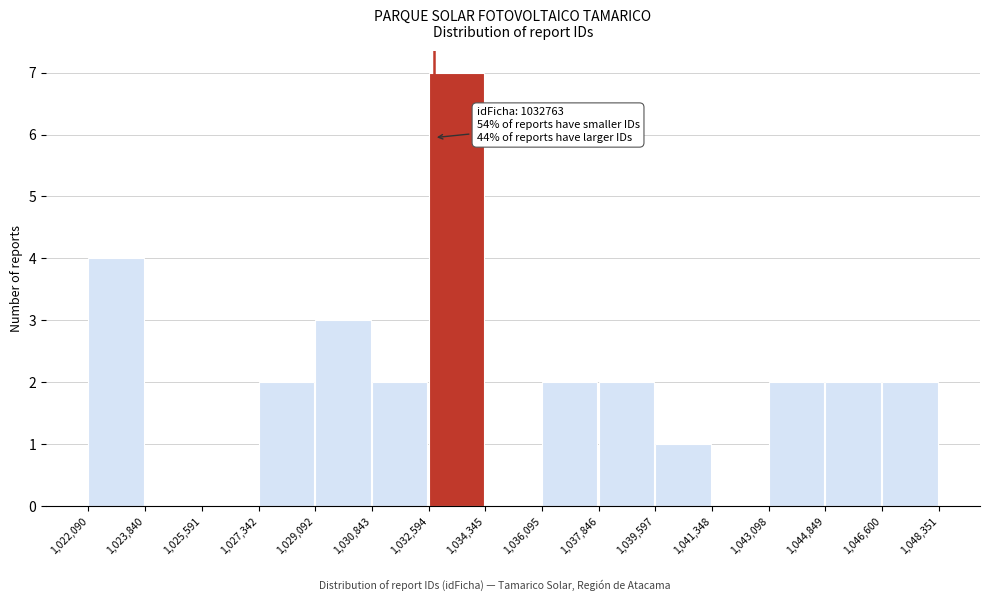

Which range on the x-axis has the tallest bar?

1,032,594 to 1,034,345